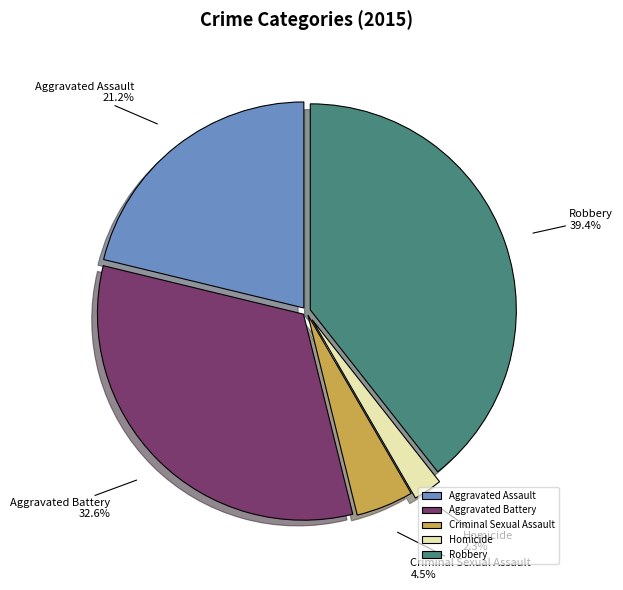

Combined, do Robbery and Criminal Sexual Assault account for over 50%?

No